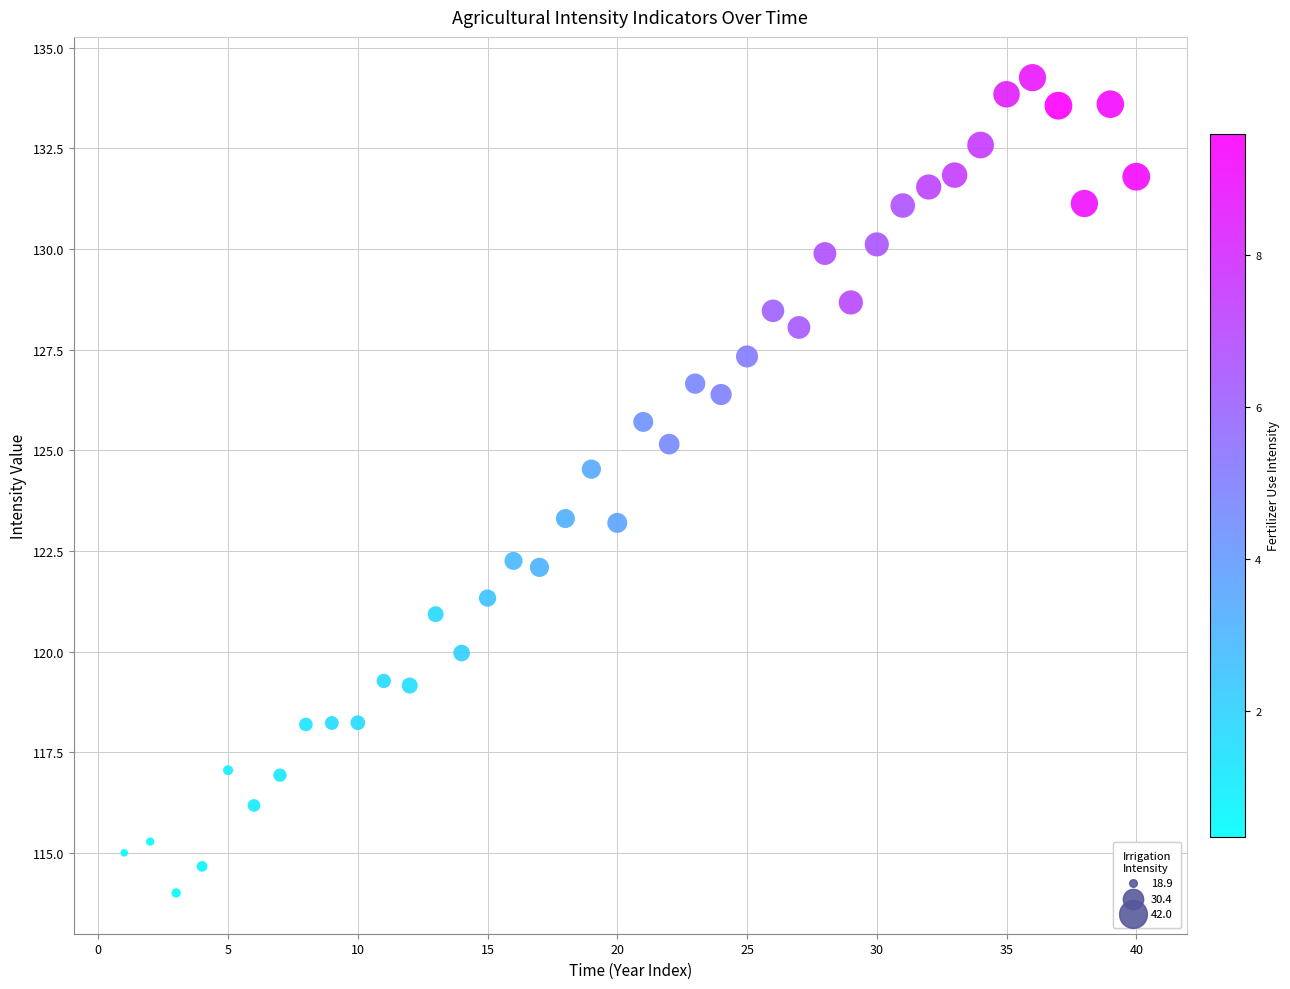

What is the range of X values (max minus min)?

39.0